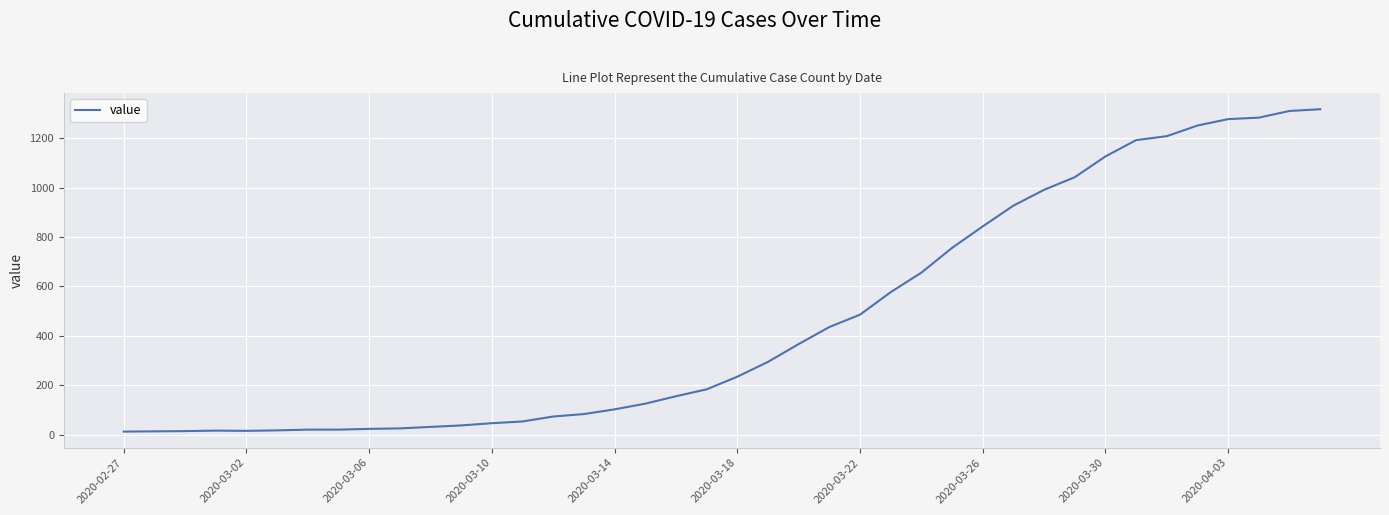

What is the minimum value shown in the chart?

13